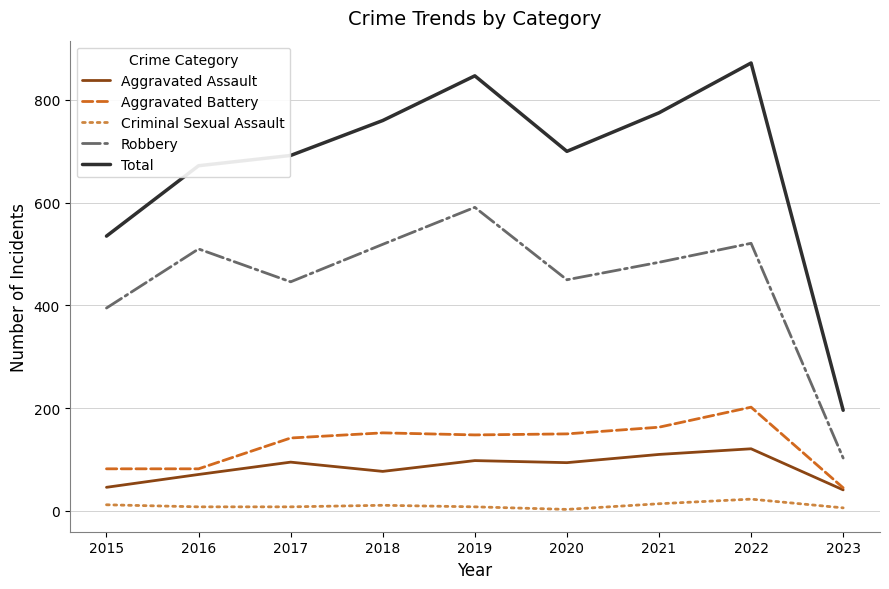

How many values in the Total series are below 700?

4